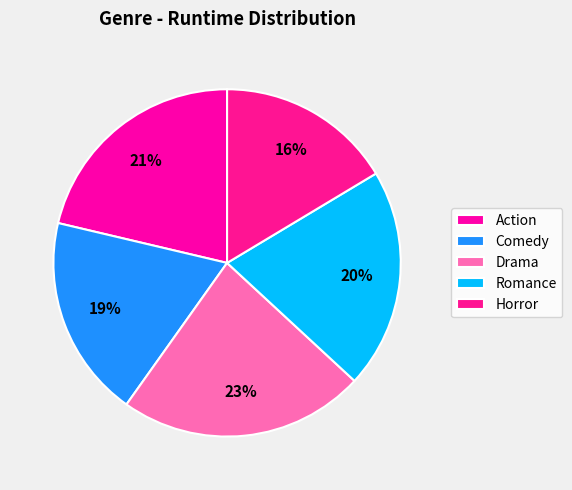

Count the number of slices in the pie.

5